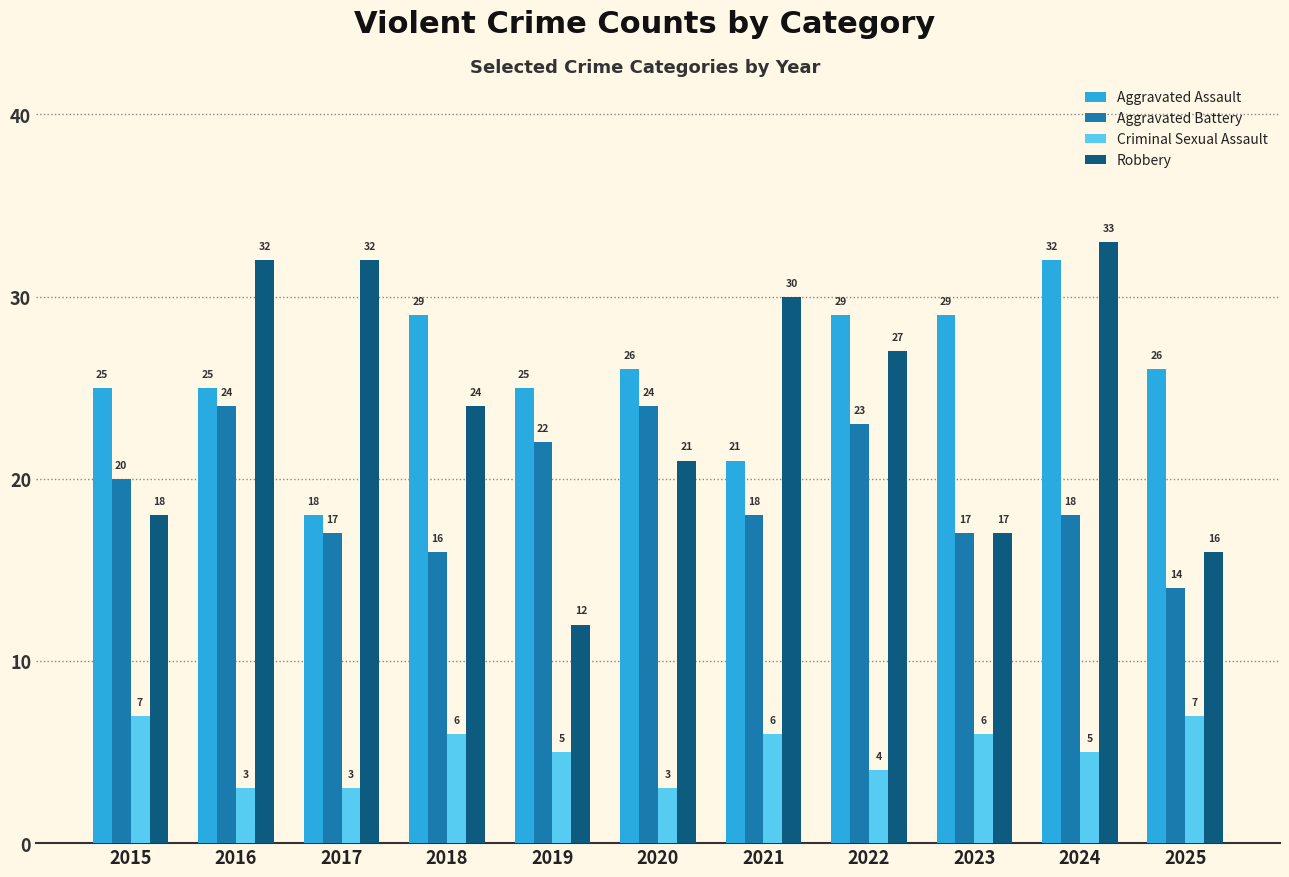

The Robbery series shows 10 at 2023. True or false?

False